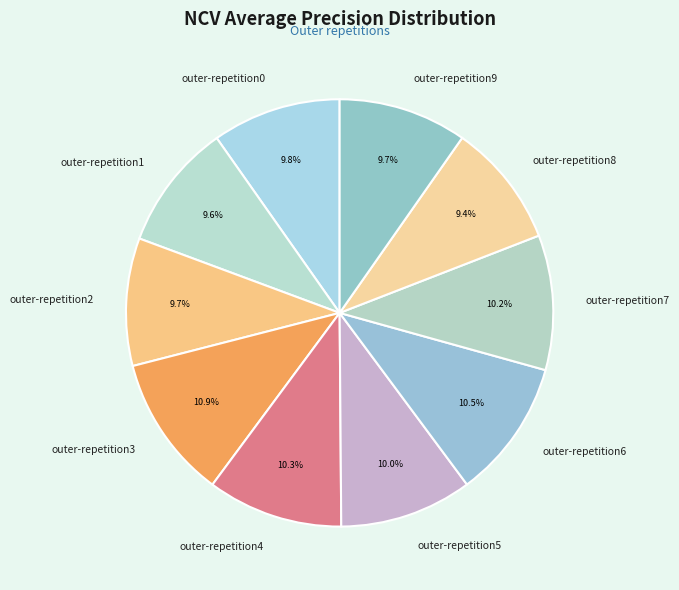

How many slices are in this pie chart?

10